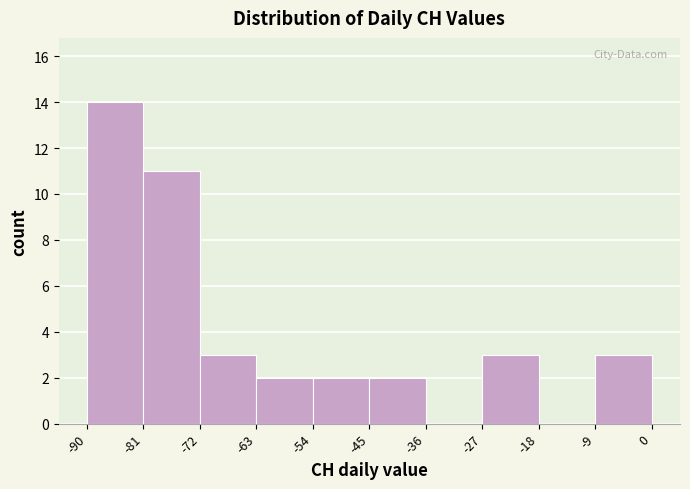

Reading left to right, transcribe this chart: for each bar, give the range it covers on the x-axis and its height. The values are not printed on the chart, so give them approximately, as read against the axis.

-90 to -81: 14
-81 to -72: 11
-72 to -63: 3
-63 to -54: 2
-54 to -45: 2
-45 to -36: 2
-36 to -27: 0
-27 to -18: 3
-18 to -9: 0
-9 to 0: 3